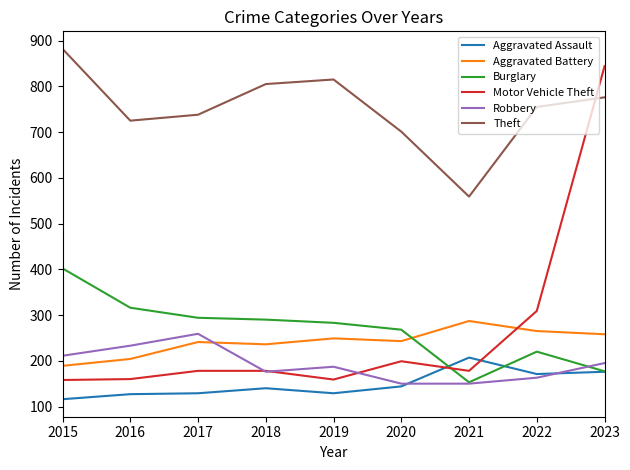

At which category does Aggravated Battery reach its first local valley?

2018